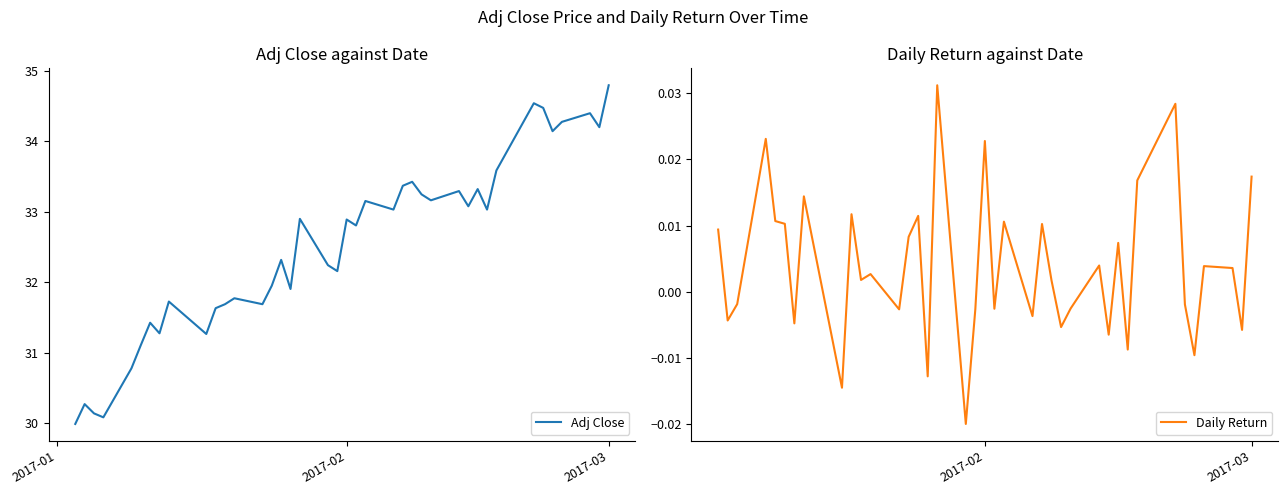

True or false: Adj Close and Daily Return cross at least once.

False